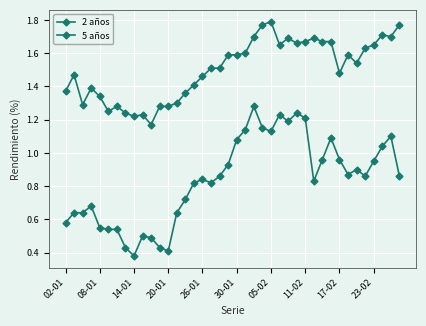

True or false: 5 años and 2 años intersect in this chart.

False